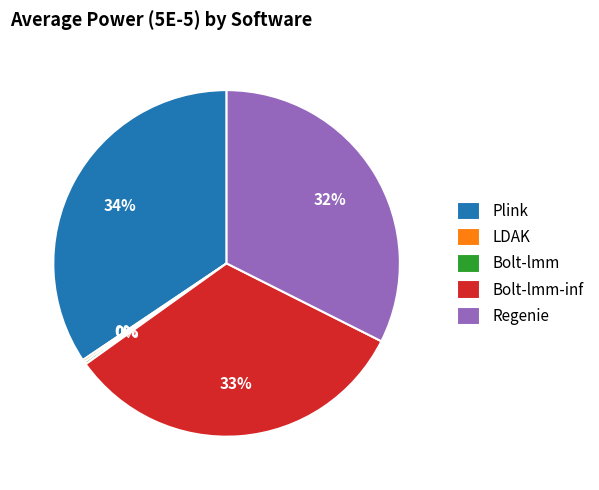

The Plink slice represents 29% of the pie. True or false?

False